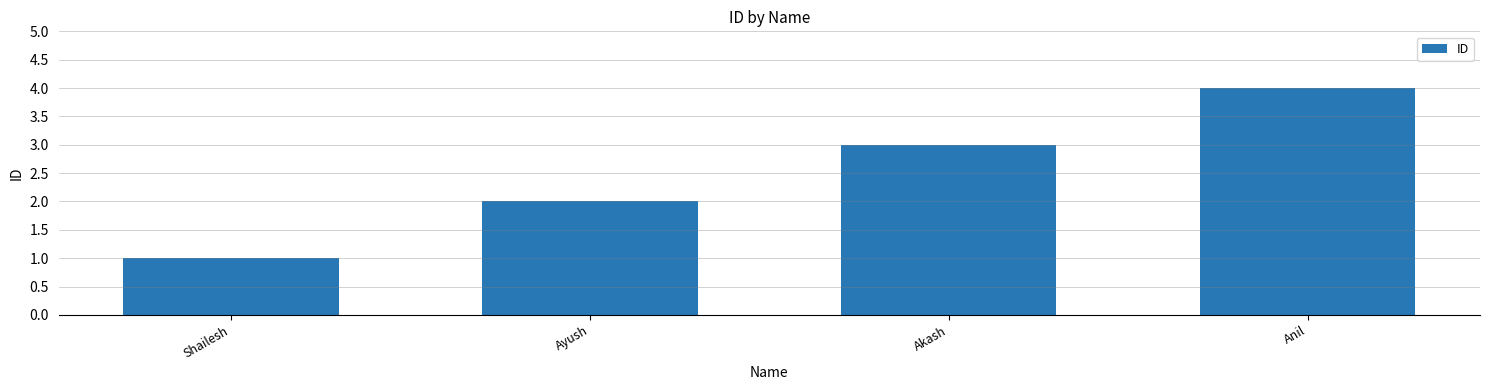

What is the label of the 4th bar from the right?

Shailesh